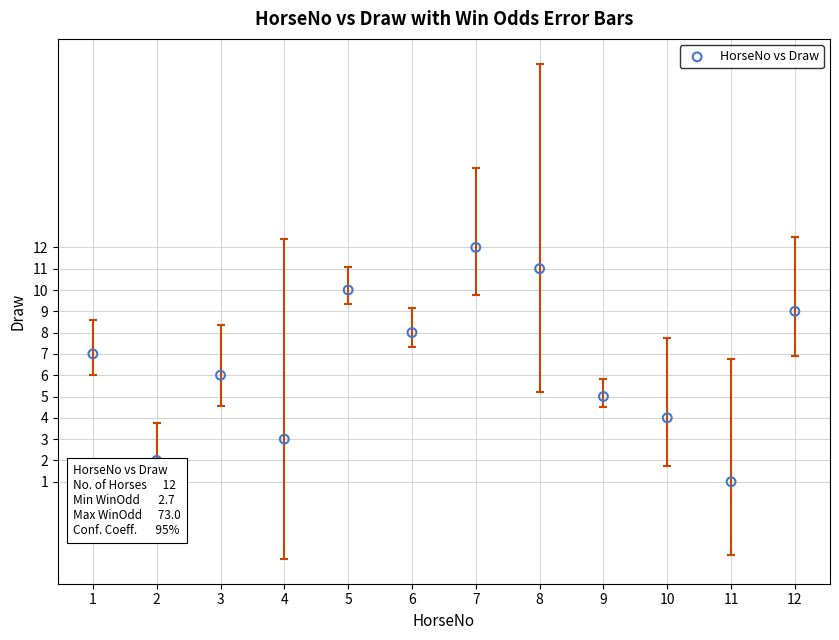

What is the average X value?

6